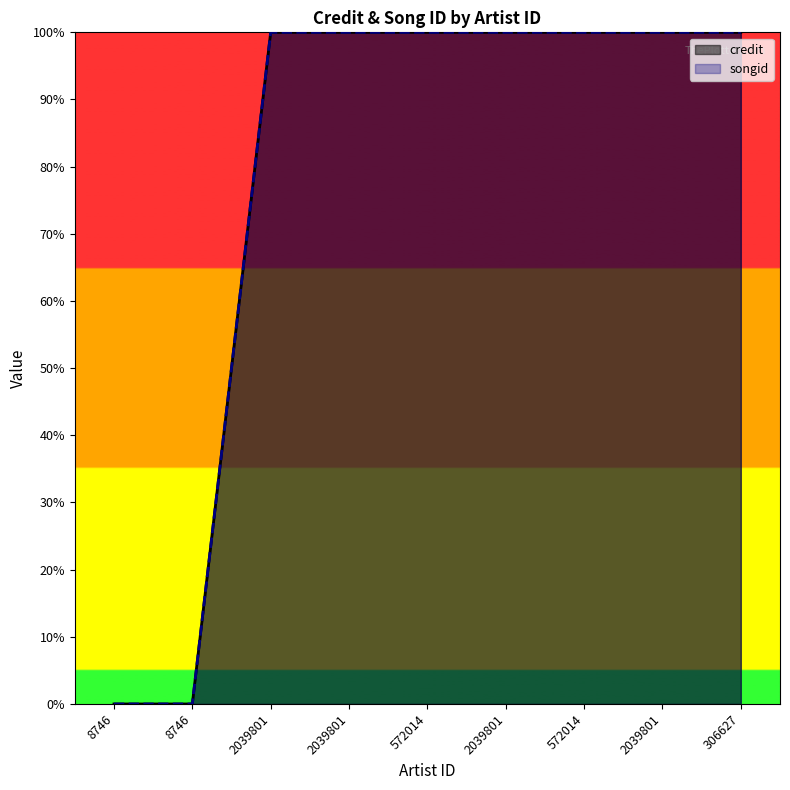

What are all the series names shown in the legend?

credit, songid